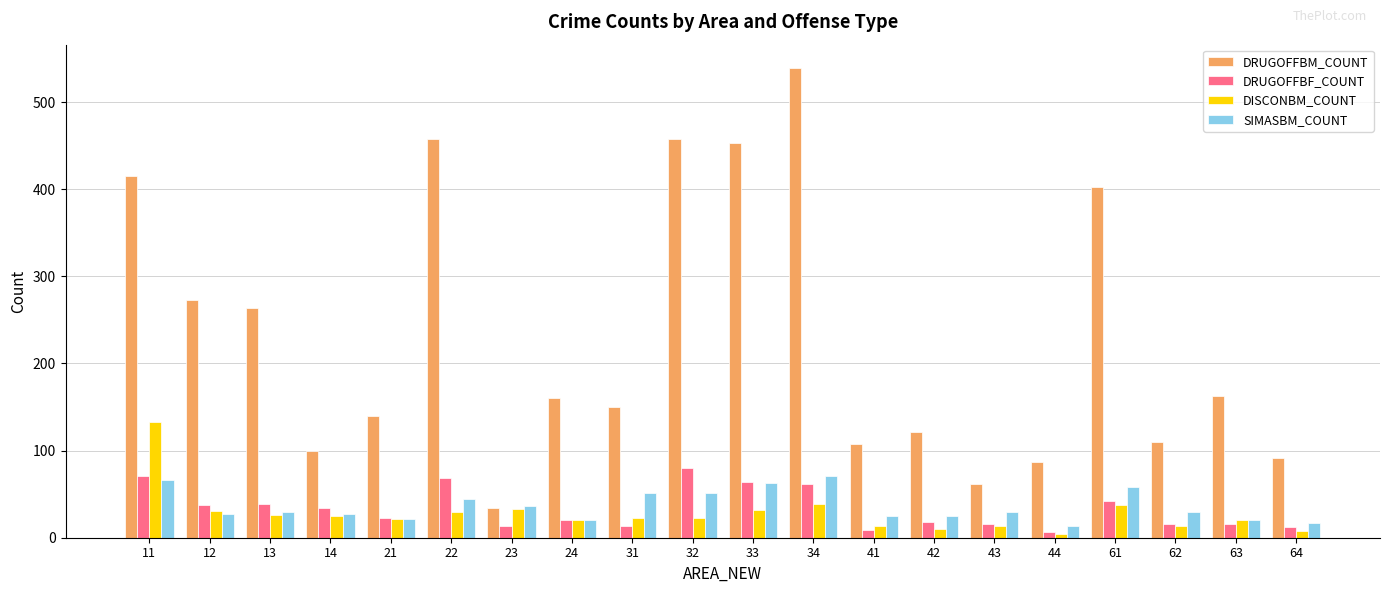

What is the difference between the second highest and second lowest values in the DRUGOFFBM_COUNT series?

396